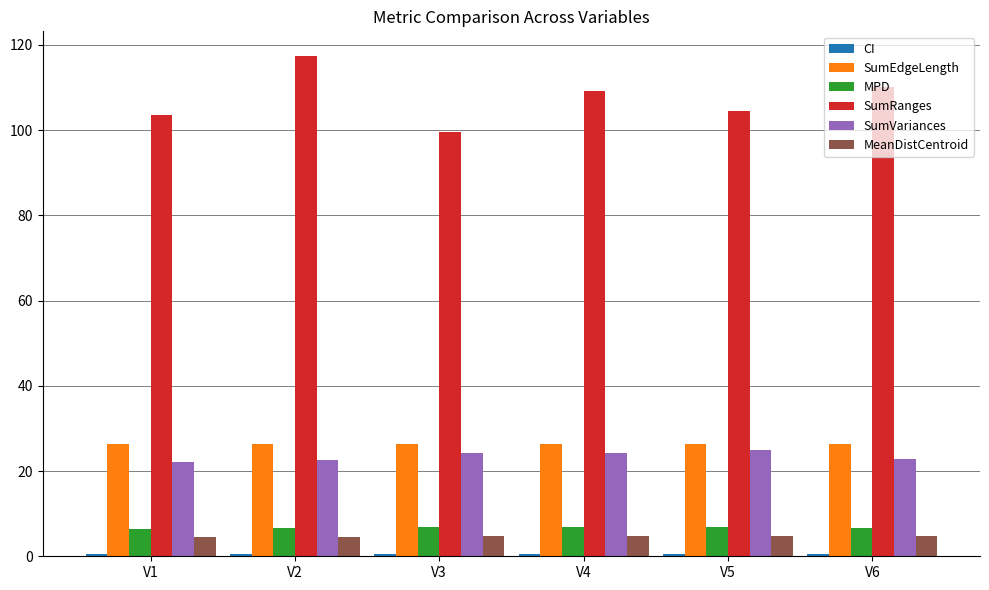

Count the MPD values in the range 6 to 7.

6